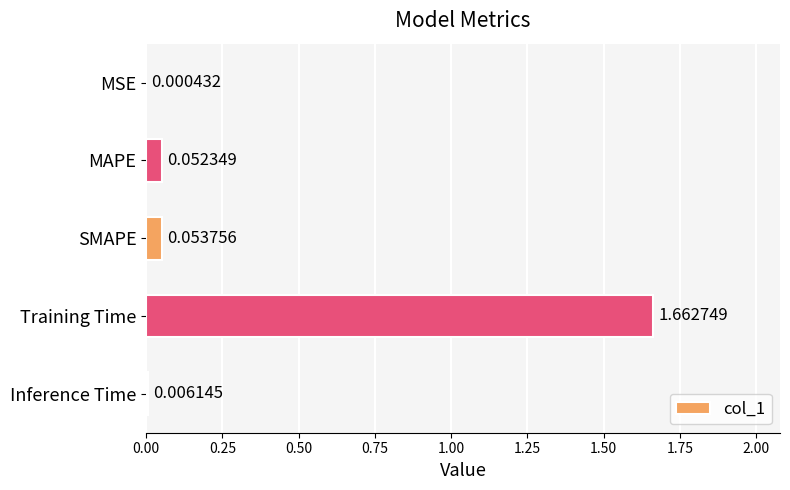

Where is the data nearest to the value 0?

MSE